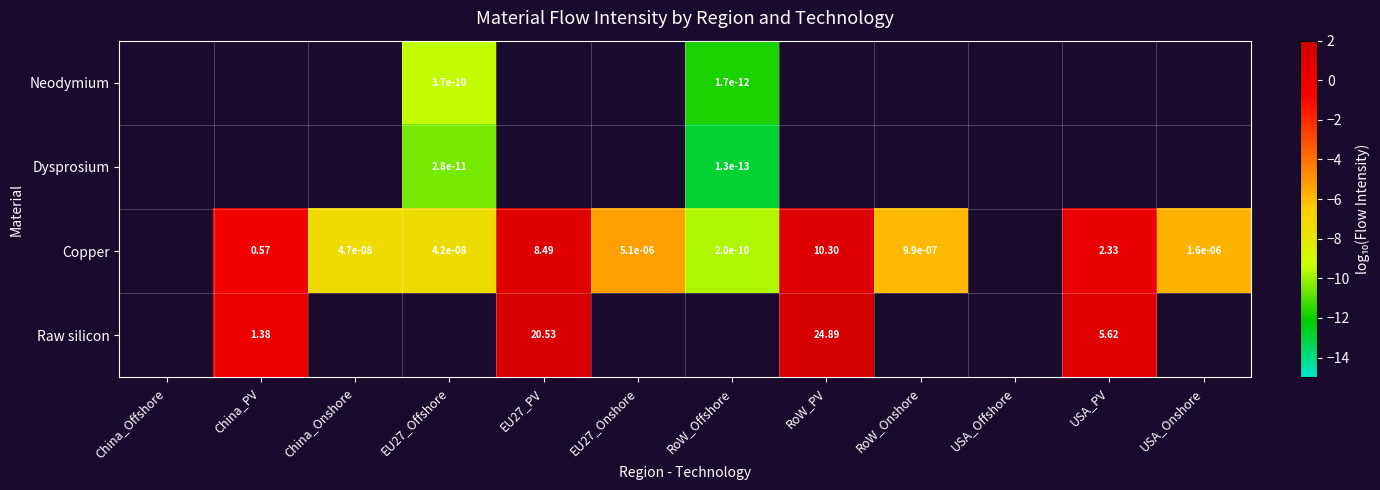

Is the value of Neodymium at RoW_Offshore greater than the value of Raw silicon at USA_PV?

No